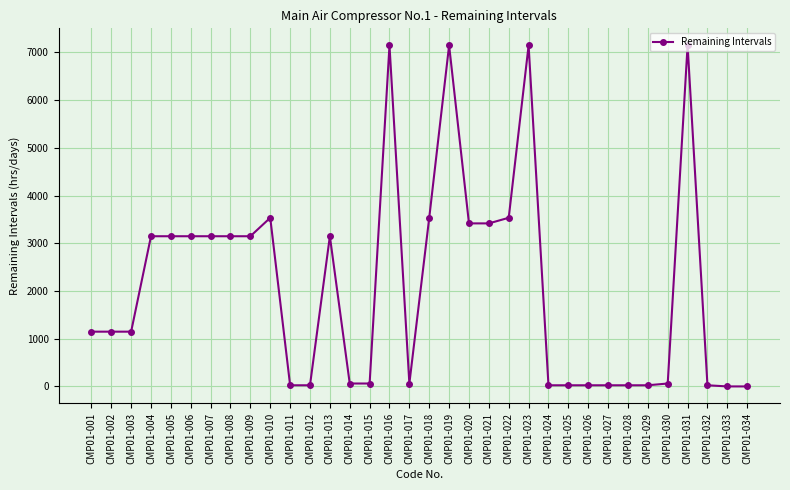

What is the difference between the maximum and minimum values?

7147.6